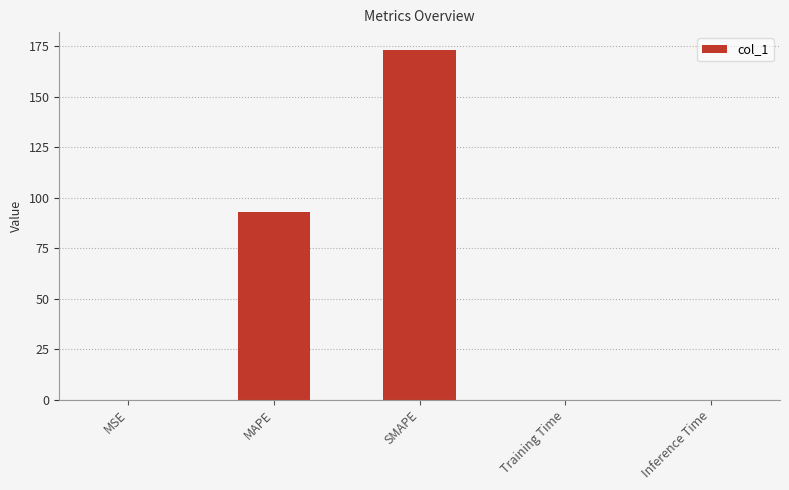

Where is the data nearest to the value 86?

MAPE